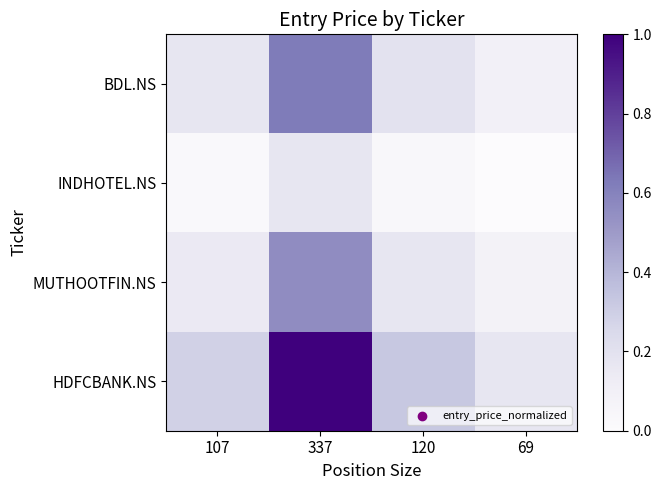

Reading left to right, list all the values displayed in this chart.

BDL.NS: 107=0.2	337=0.6	120=0.2	69=0.1
INDHOTEL.NS: 107=0.0	337=0.2	120=0.0	69=0.0
MUTHOOTFIN.NS: 107=0.1	337=0.6	120=0.2	69=0.1
HDFCBANK.NS: 107=0.3	337=1.0	120=0.3	69=0.2